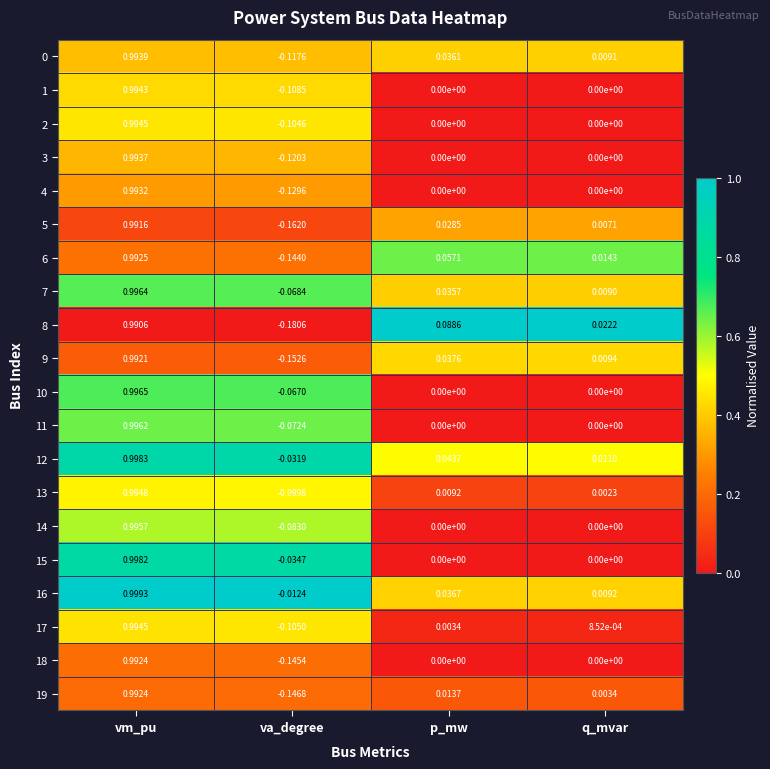

At which category does the chart reach its peak across all series?

vm_pu